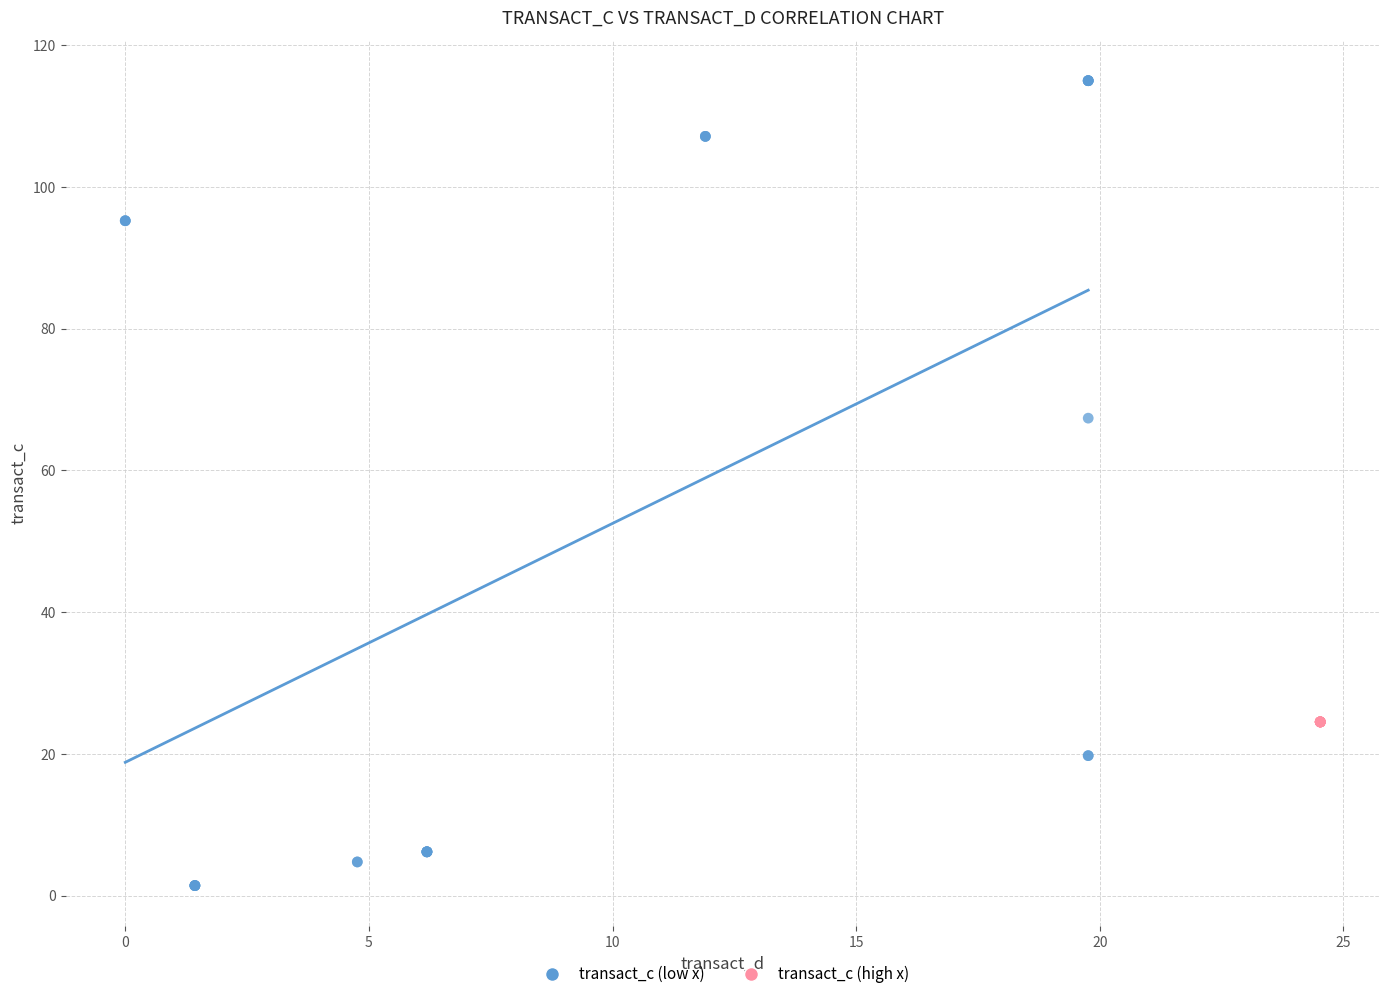

Which series contains the highest Y value?

transact_c (low x)